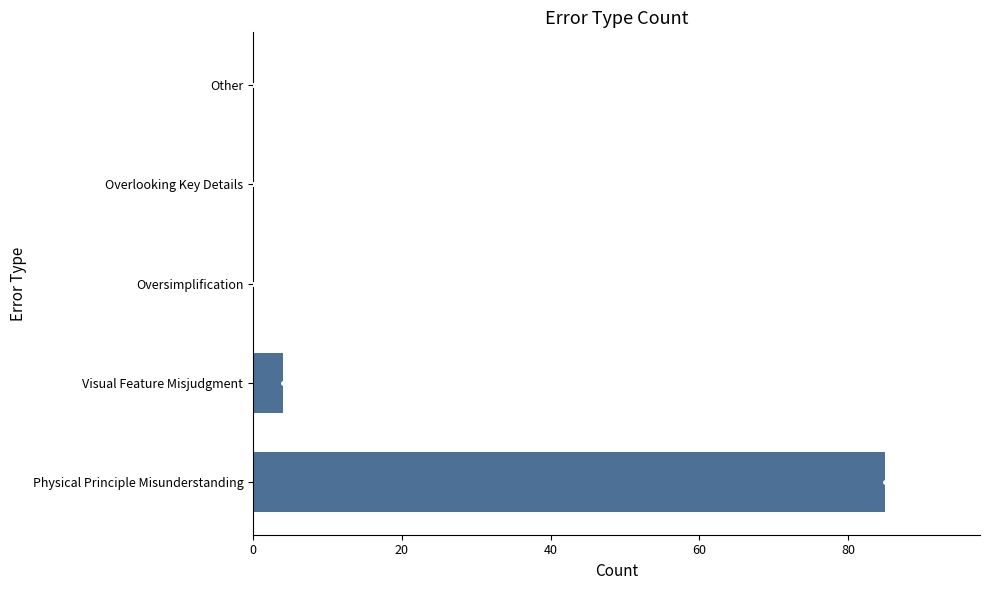

The value at Oversimplification is 0. True or false?

True